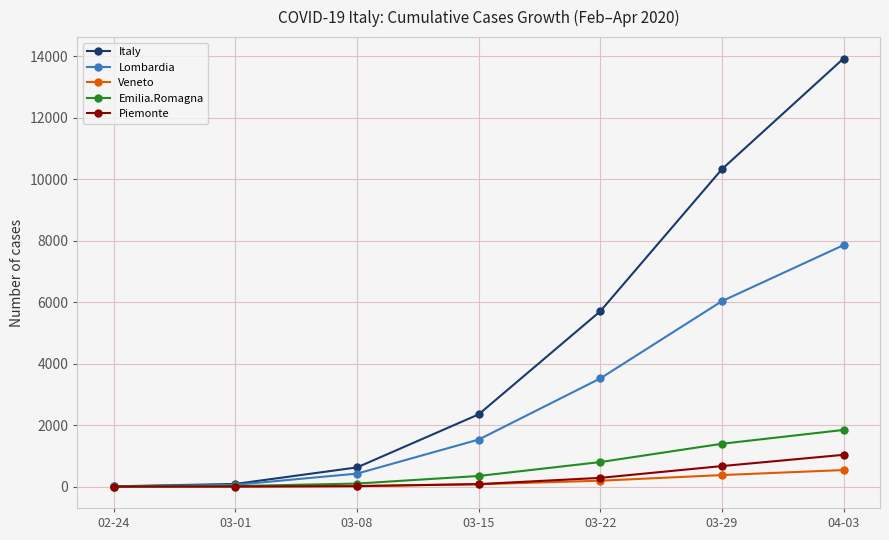

True or false: Emilia.Romagna has a value of 1.4 at 02-24.

True